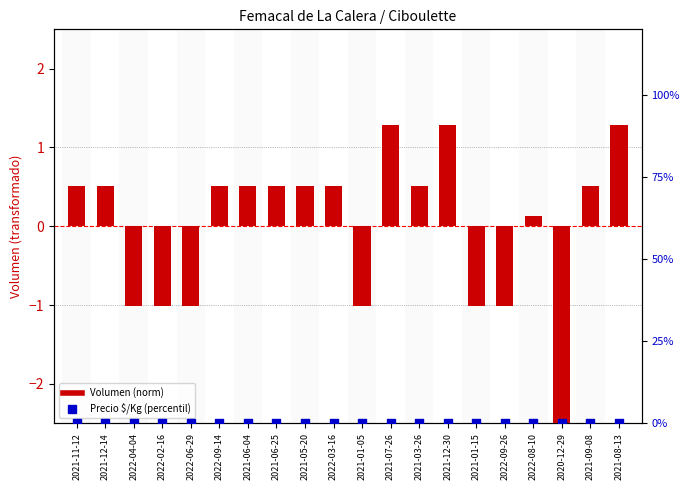

Which series has the largest total across all categories?

Precio $/Kg (percentil)